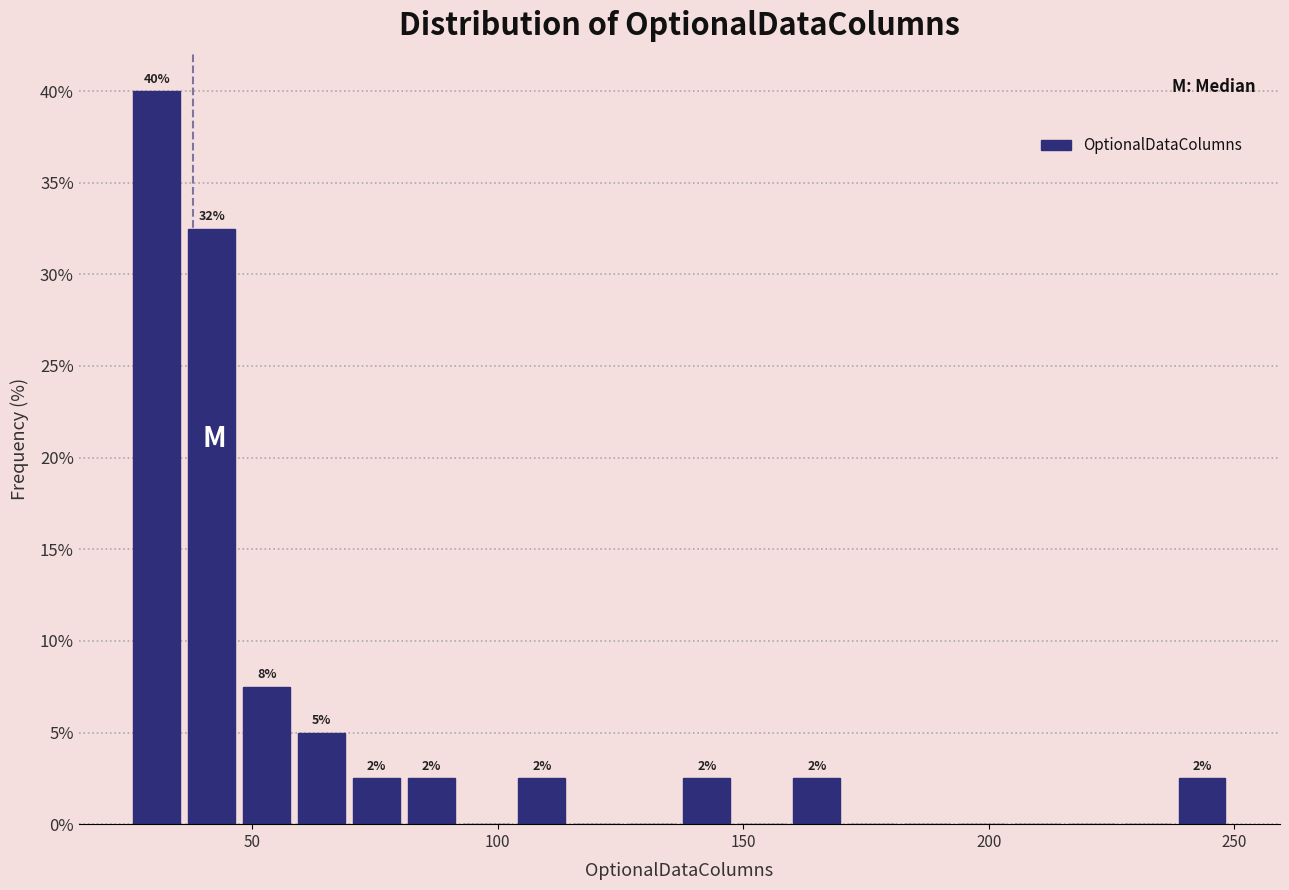

Around what value on the x-axis is the tallest bar? Give the approximate position of its centre, as read against the axis.

30